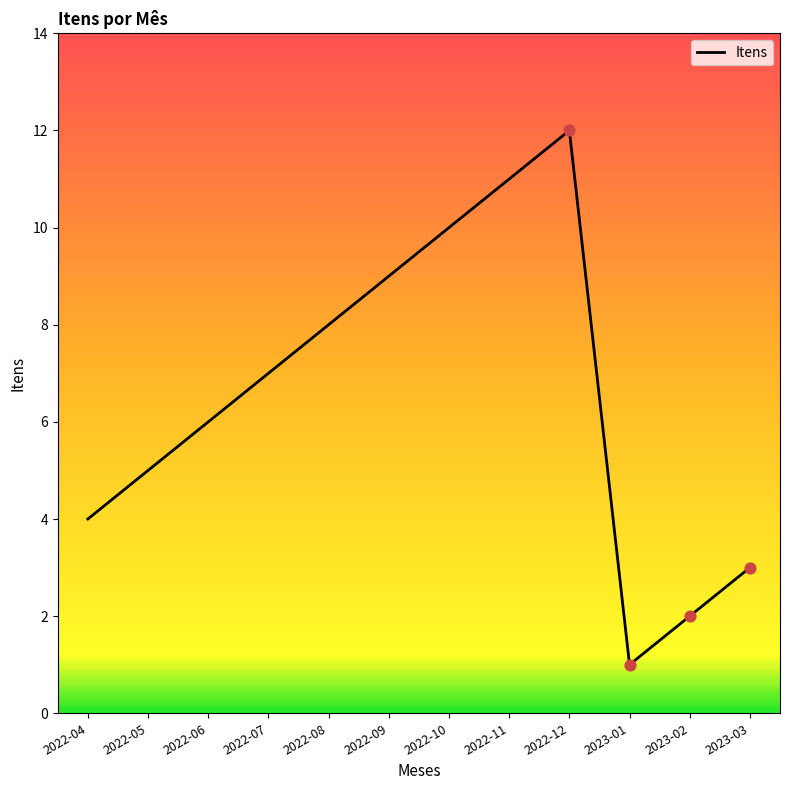

What is the change in value from 2022-04 to 2022-05?

+1